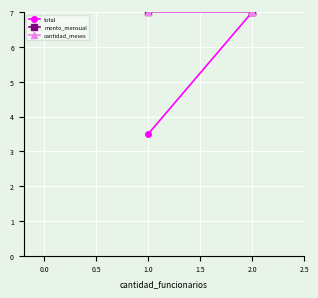

What is the minimum value for total?

3.5